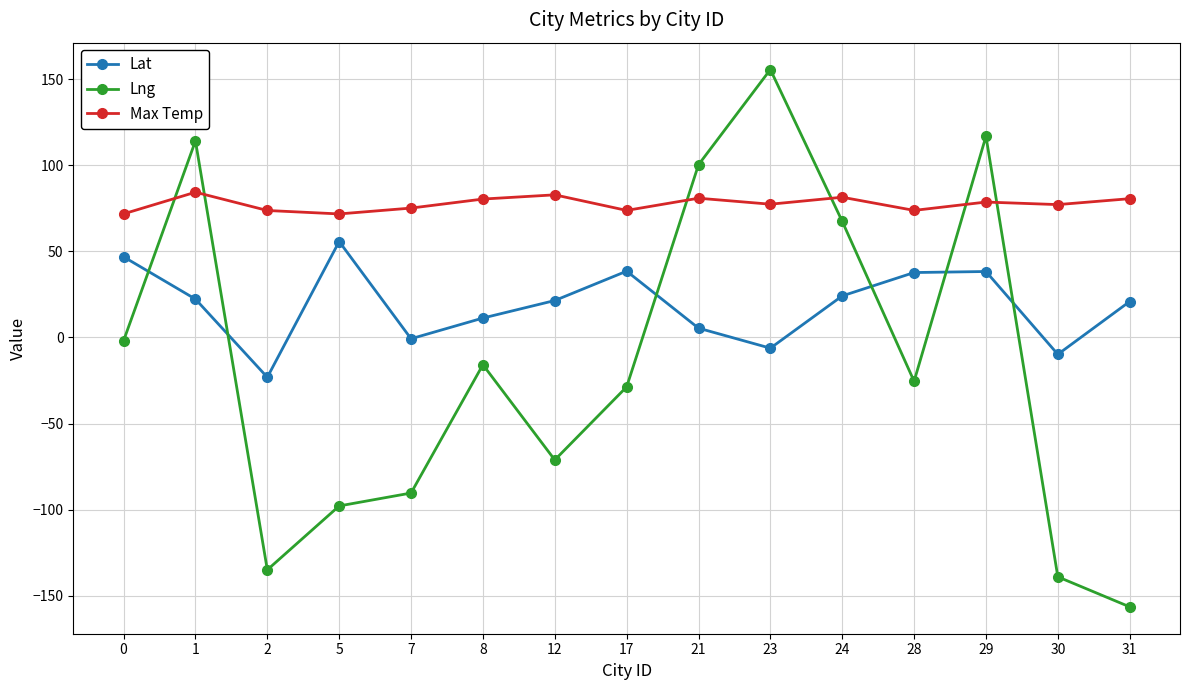

True or false: Lat and Max Temp cross at least once.

False